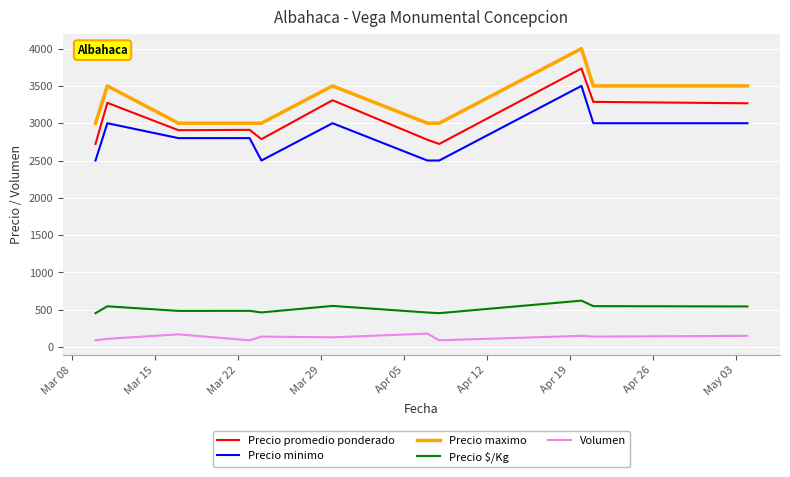

True or false: Precio minimo and Volumen intersect in this chart.

False